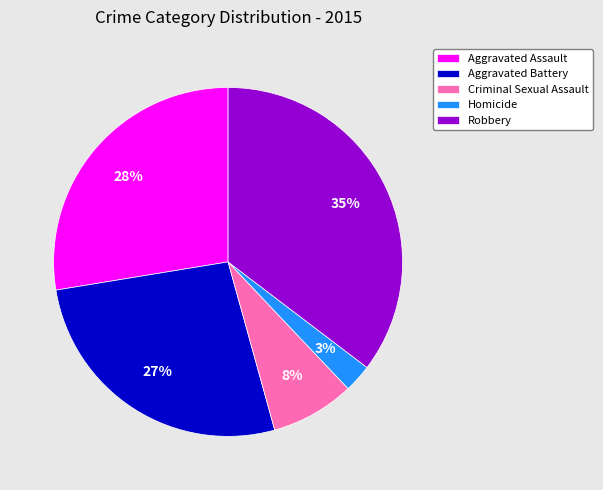

To the nearest percent, what percentage of the pie is Robbery?

35%